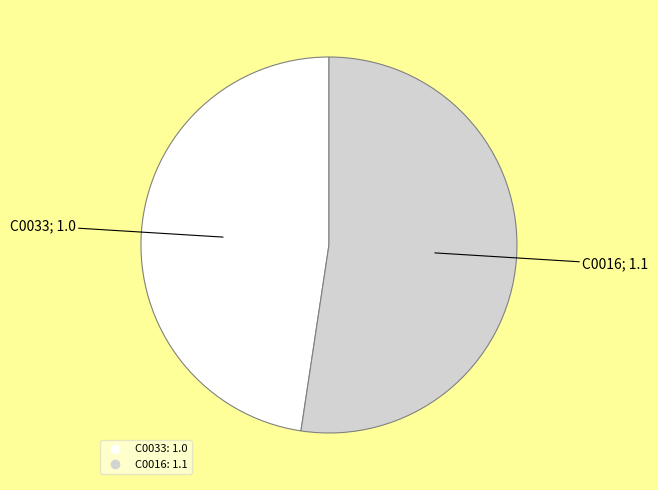

Which slice is the largest?

C0016